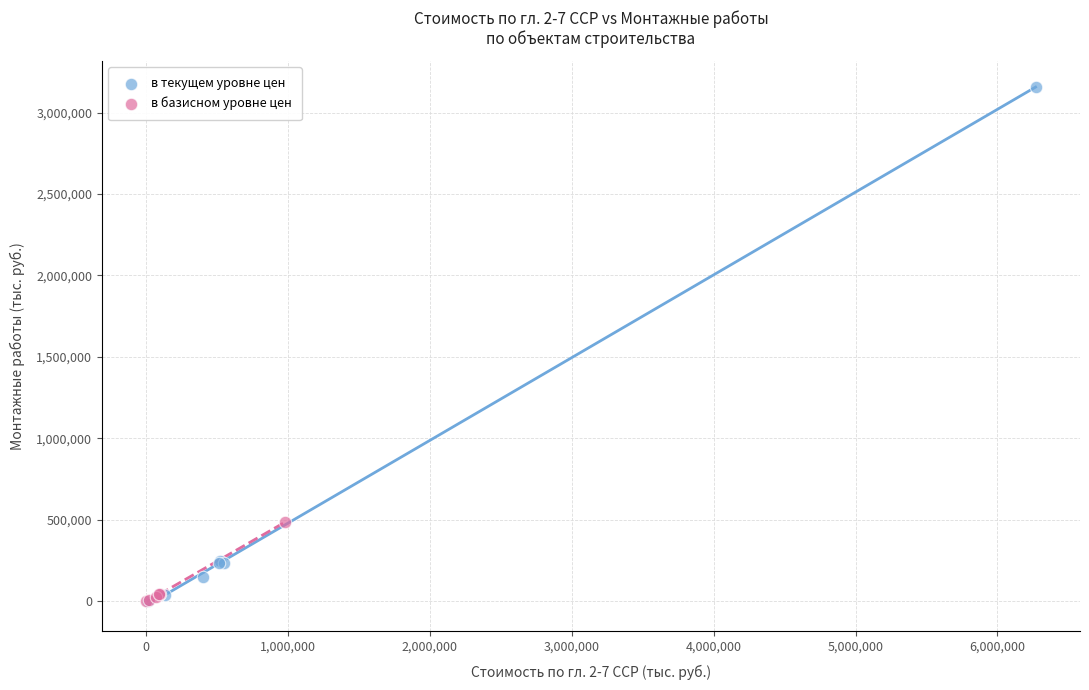

Which series contains the highest Y value?

в текущем уровне цен